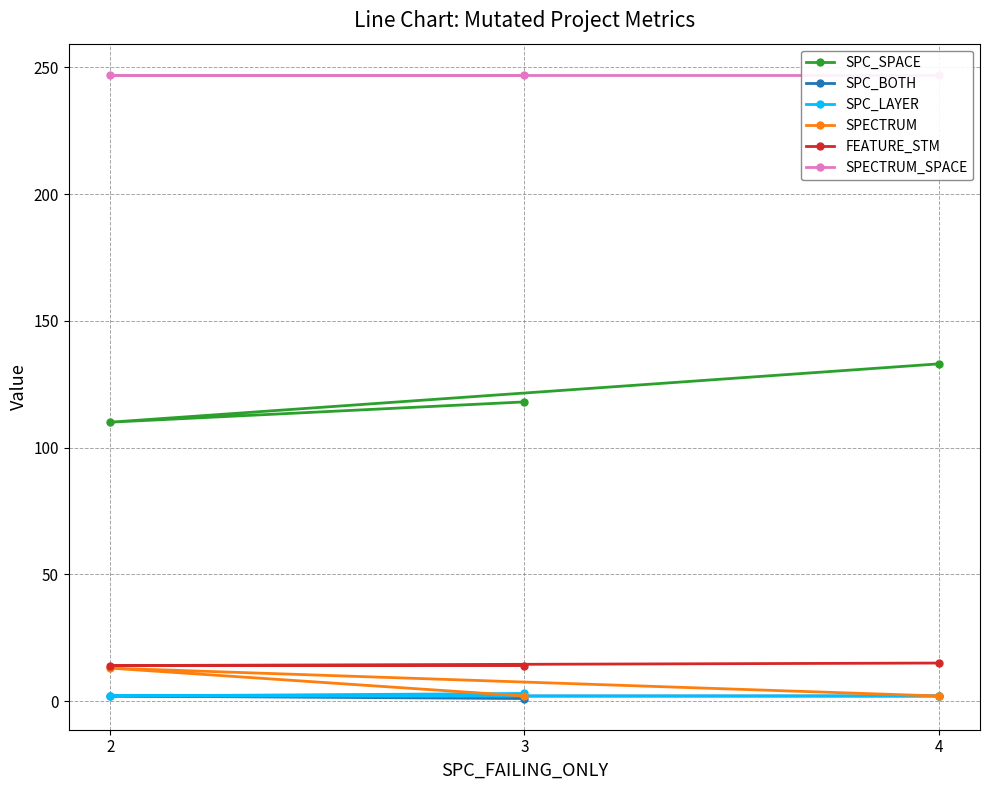

Does the chart have visible grid lines?

Yes